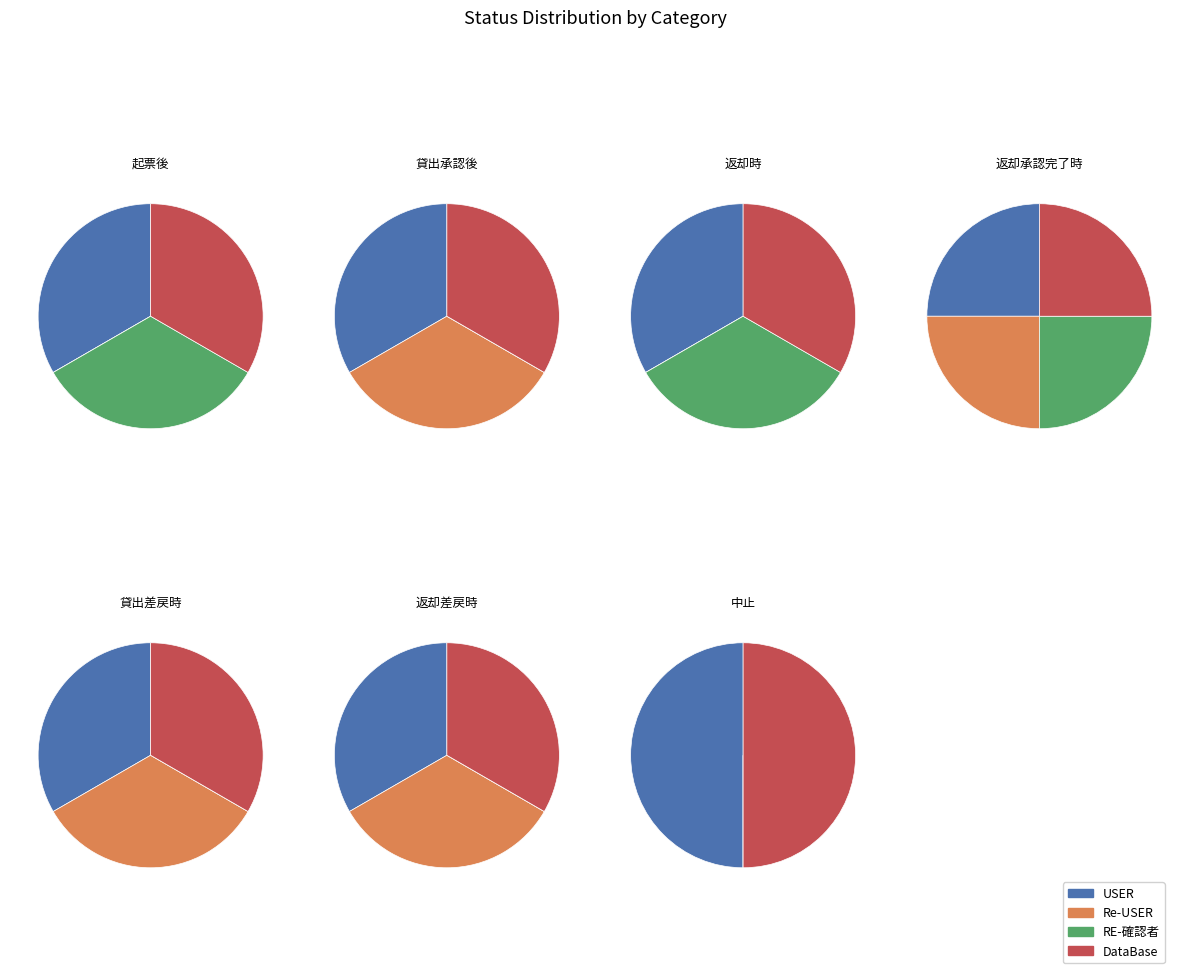

To the nearest percent, what percentage of the pie is 起票後?

12%